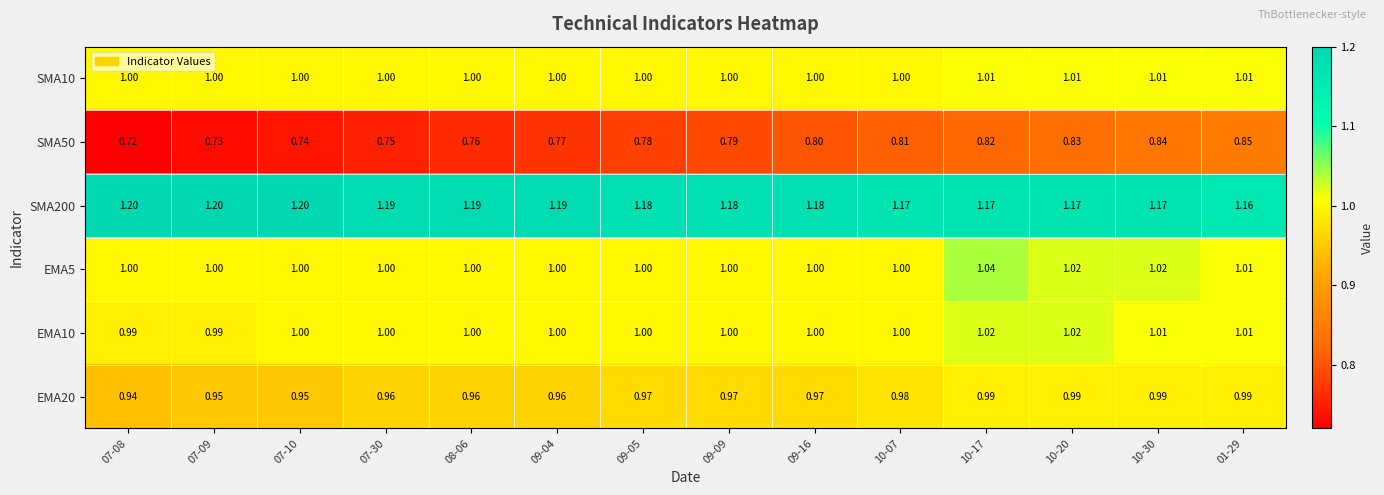

How many data points does each series have?

14